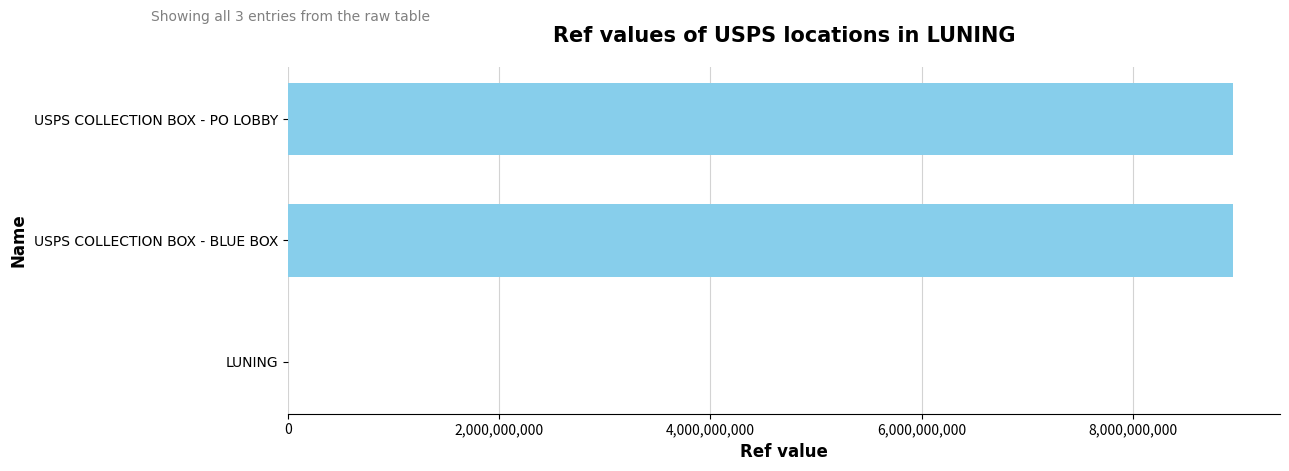

What is the sum of the values at USPS COLLECTION BOX - BLUE BOX and USPS COLLECTION BOX - PO LOBBY?

17884000001